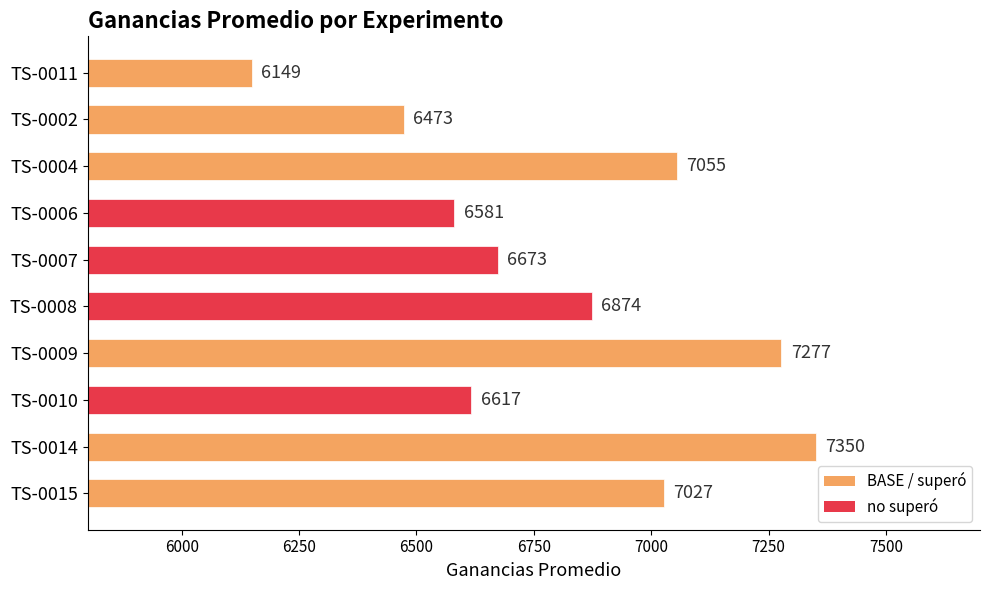

Count the number of data series in this chart.

1